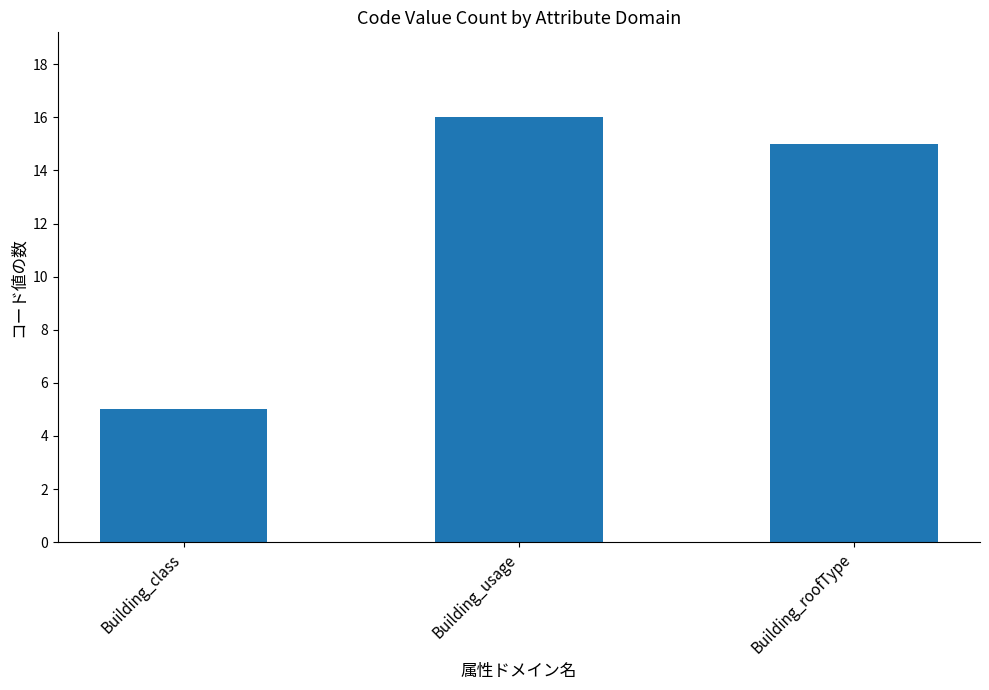

How many data points are less than 15?

1